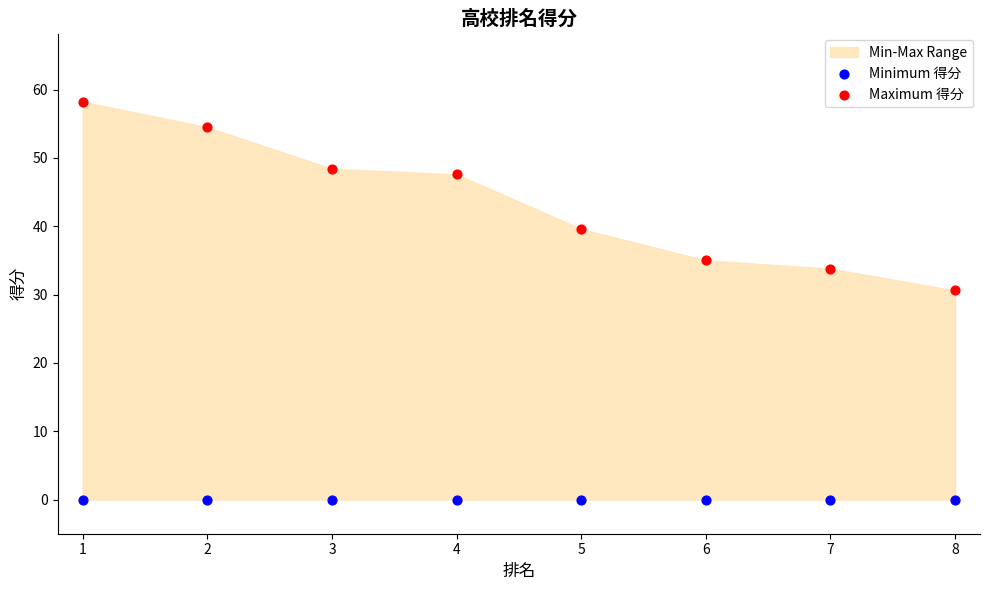

Across all series, what Y value is closest to 29?

30.6